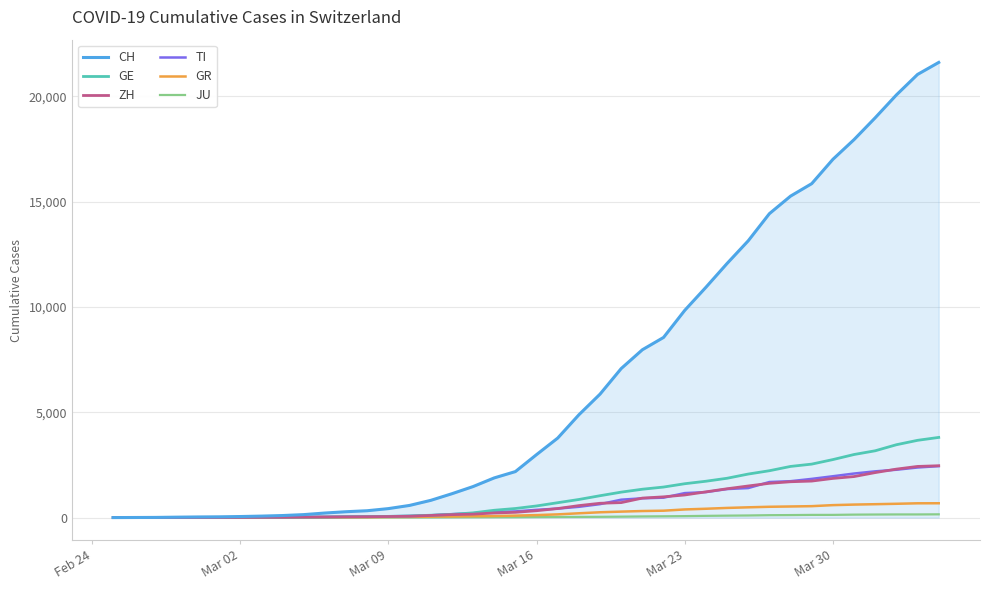

Which series has the widest spread of values?

CH